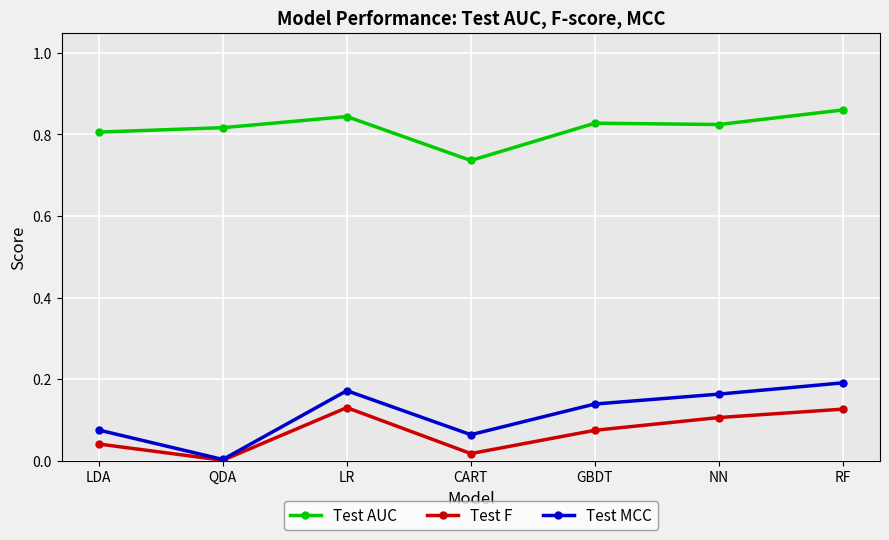

True or false: Test AUC and Test MCC cross at least once.

False